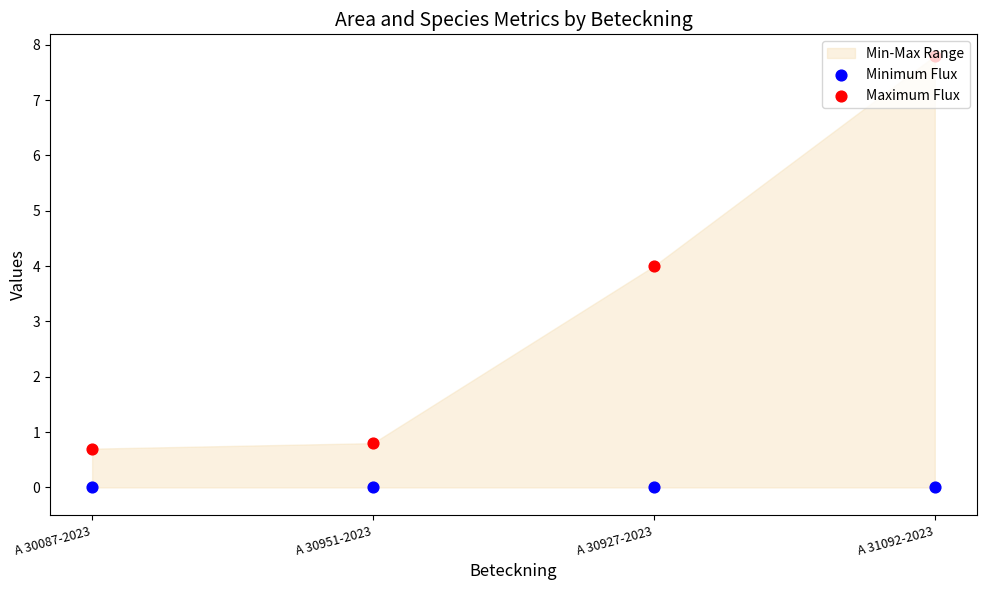

Is the value of Minimum Flux at A 30927-2023 greater than the value of Maximum Flux at A 30087-2023?

No